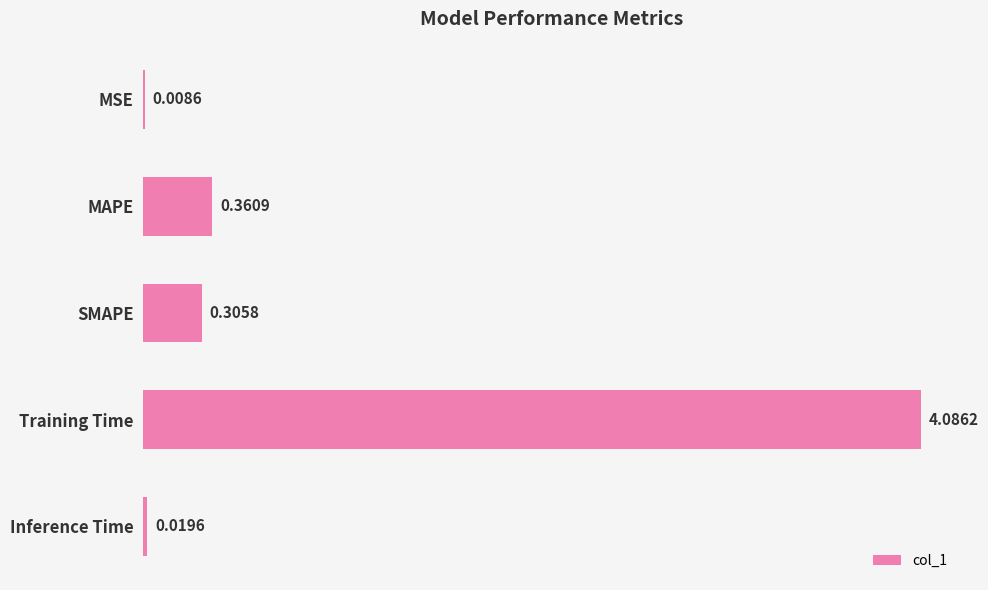

Between Training Time and MAPE, which is larger?

Training Time